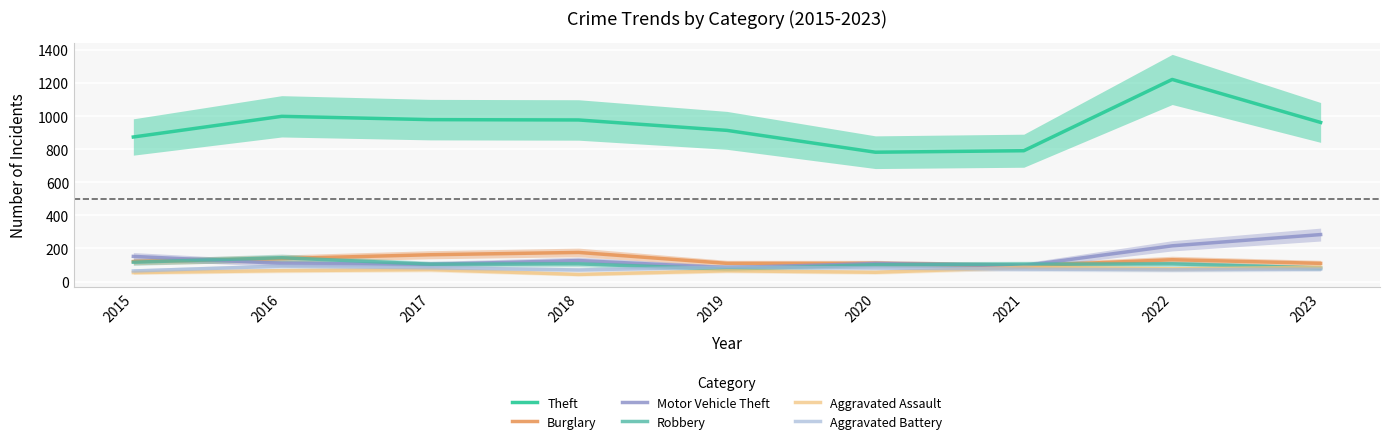

What is the value of the Theft point at the 5th from the left?

914